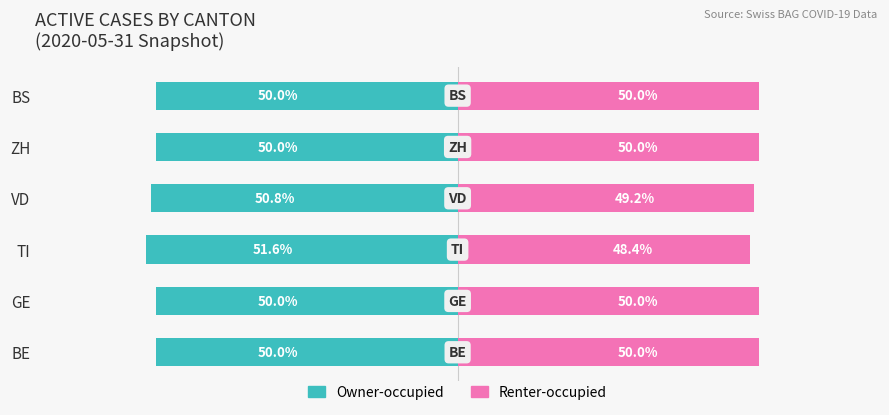

How many bars are there in each group?

2